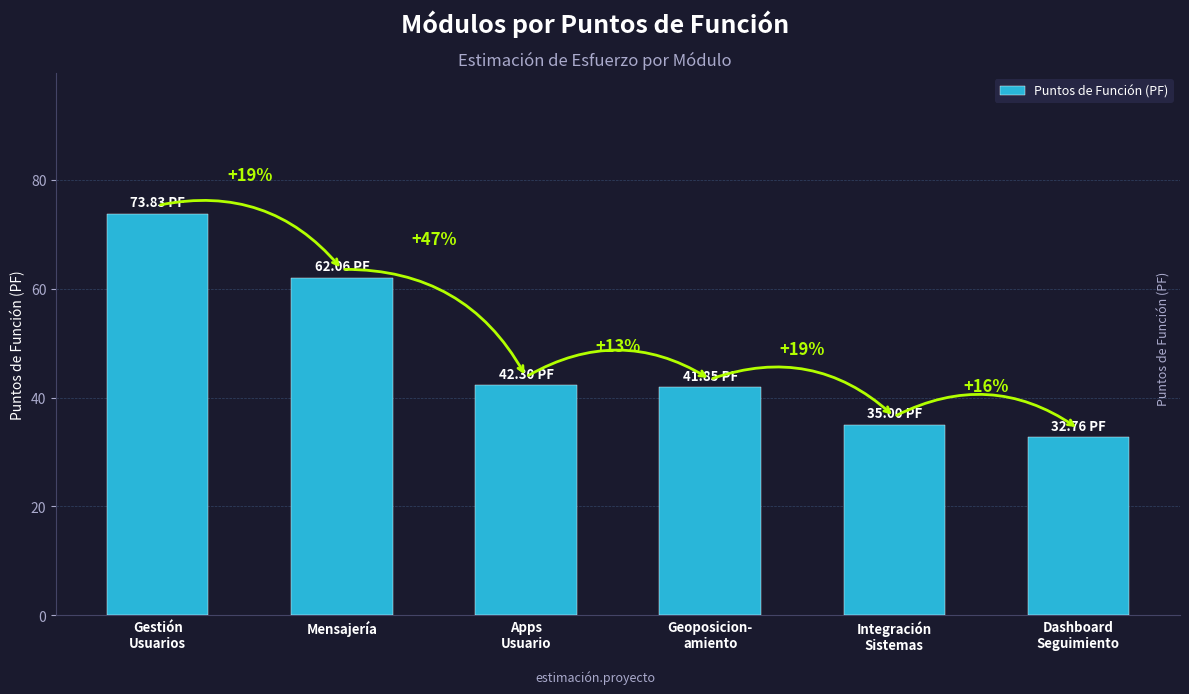

Reading left to right, transcribe all the data shown in this chart.

Gestión
Usuarios=73.8	Mensajería=62.1	Apps
Usuario=42.3	Geoposicion-
amiento=41.9	Integración
Sistemas=35.0	Dashboard
Seguimiento=32.8